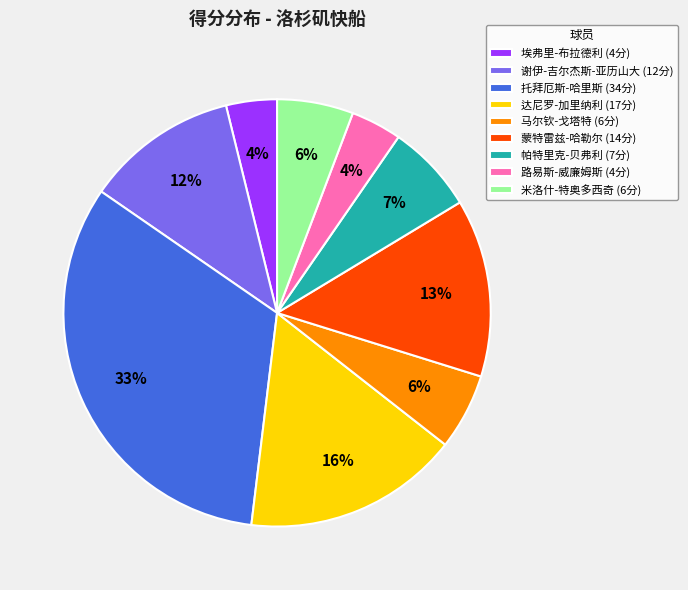

How many slices are in this pie chart?

9